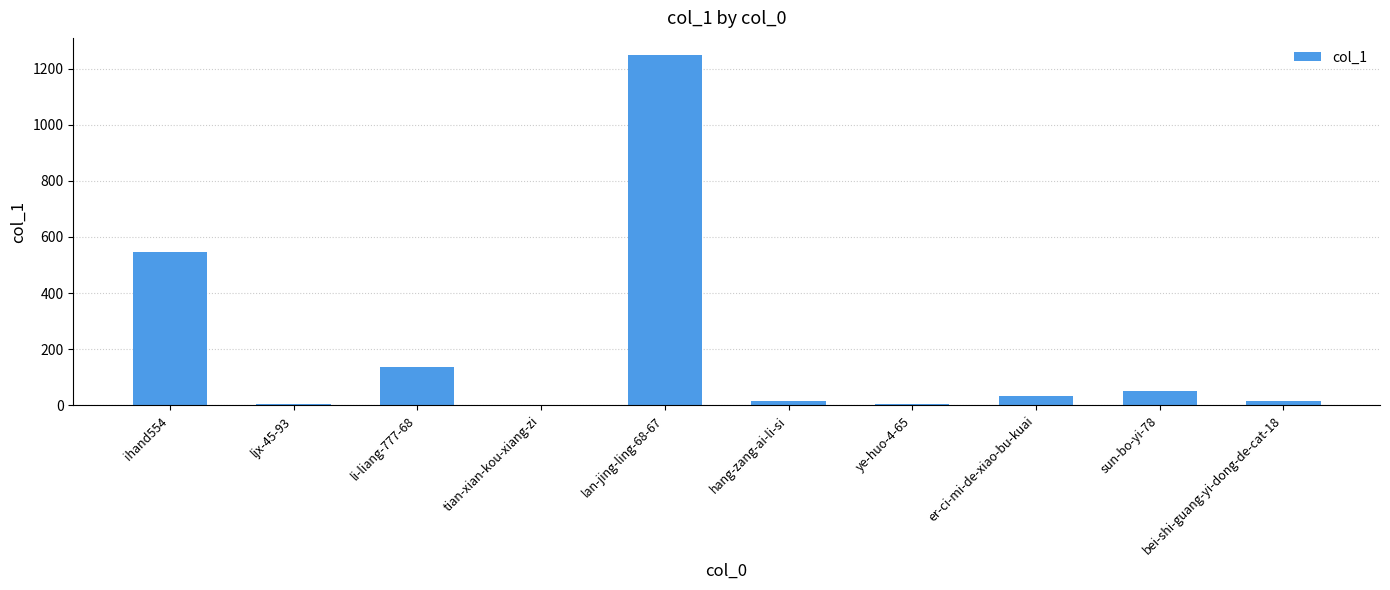

What value does the data have at ihand554?

546